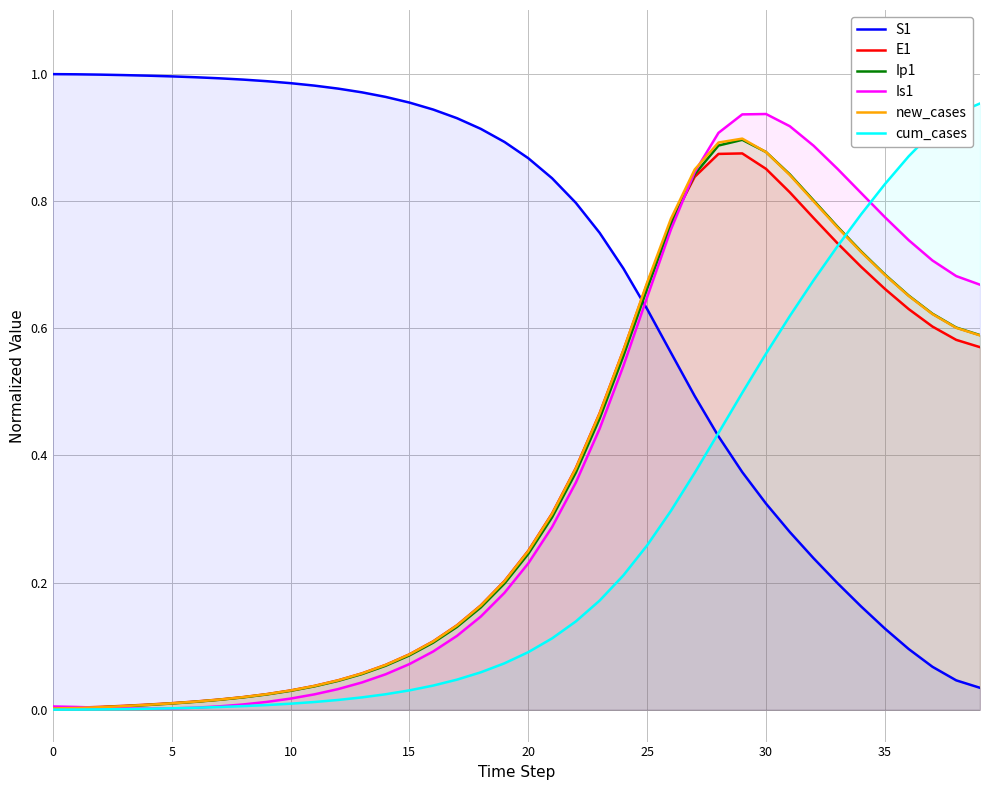

At which label does cum_cases reach its peak?

39